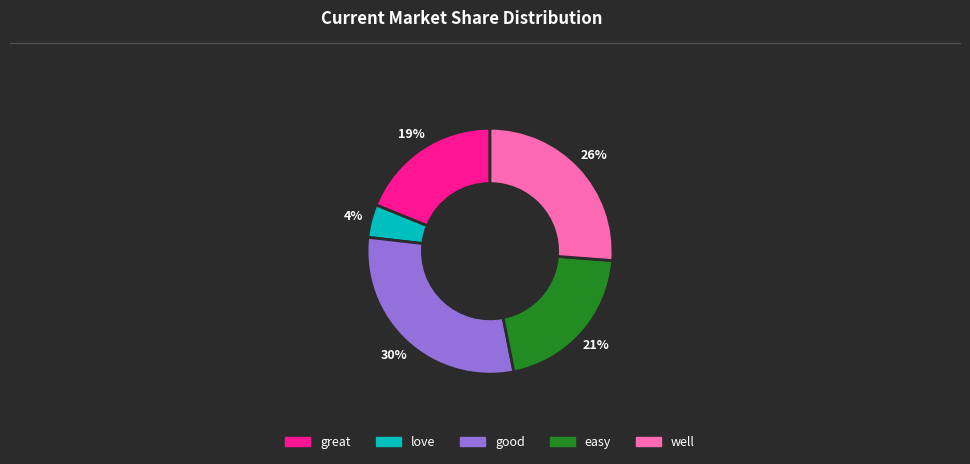

Does any single category account for the majority?

No